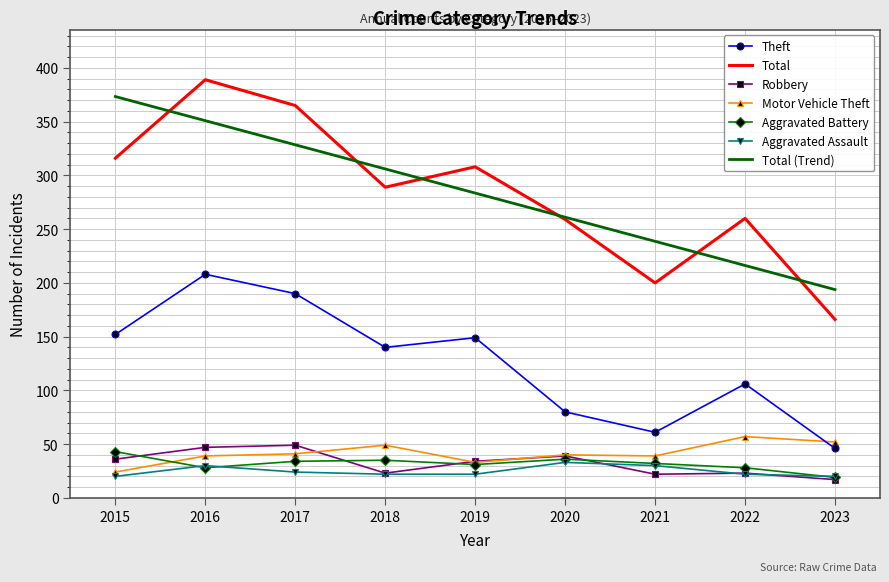

True or false: Total (Trend) and Robbery cross at least once.

False